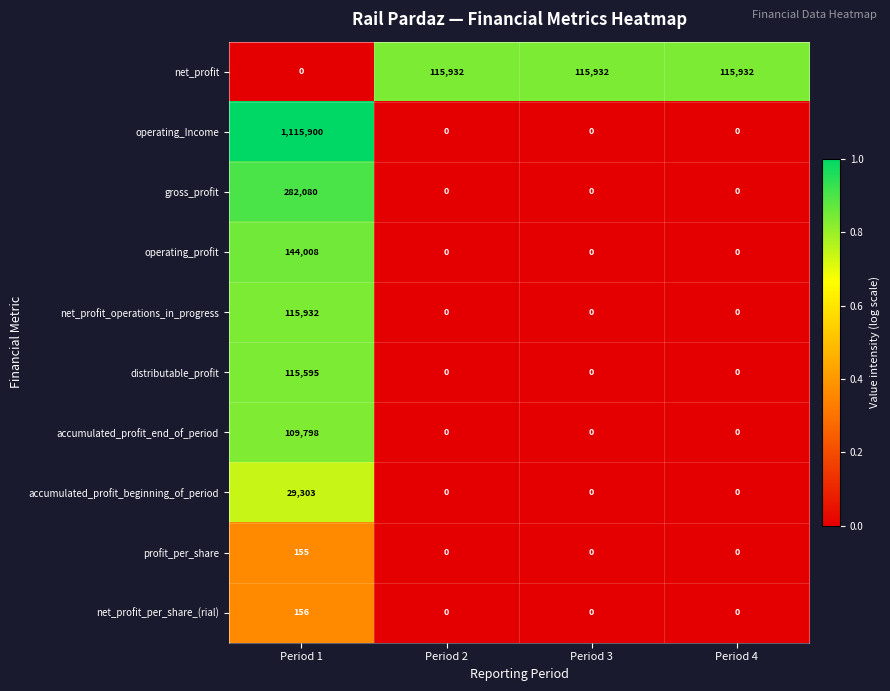

Is the value of gross_profit at Period 4 greater than the value of net_profit_operations_in_progress at Period 1?

No